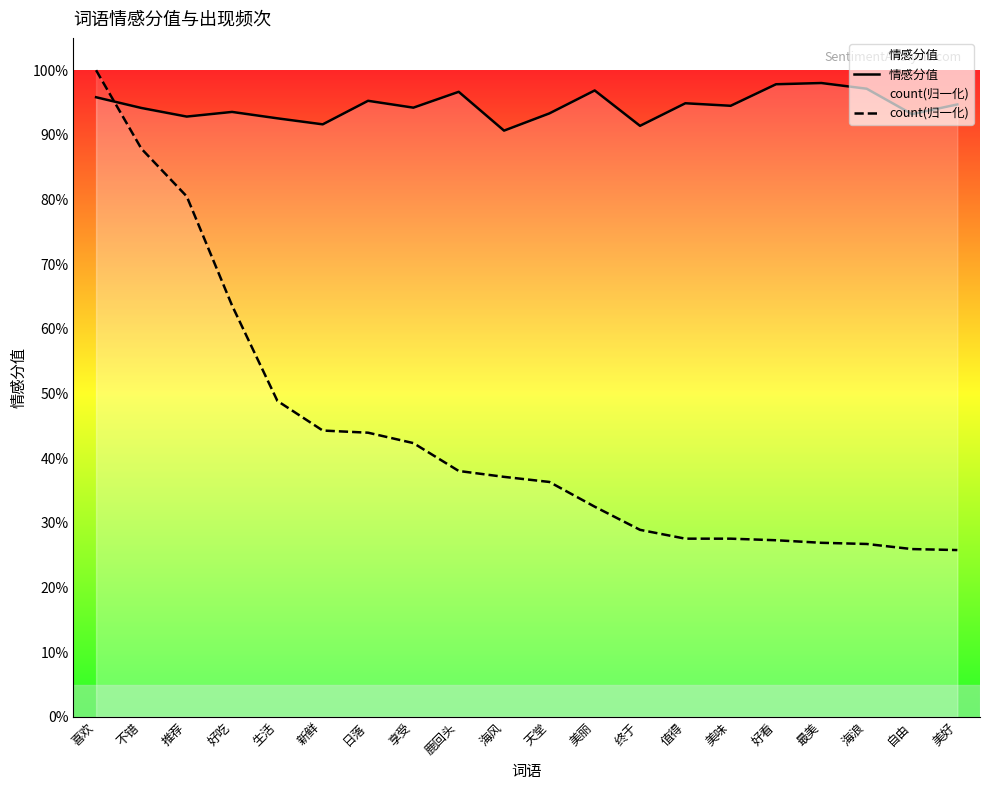

List the series in order of their peak value, lowest first.

情感分值, count(归一化)